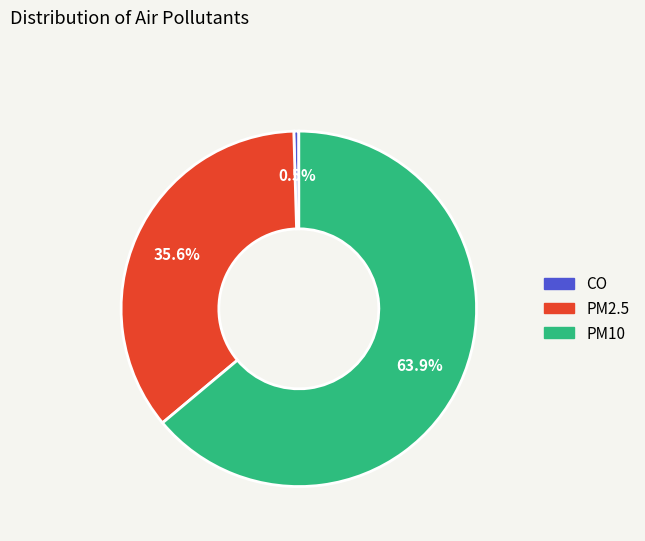

What is the largest slice in the pie chart?

PM10